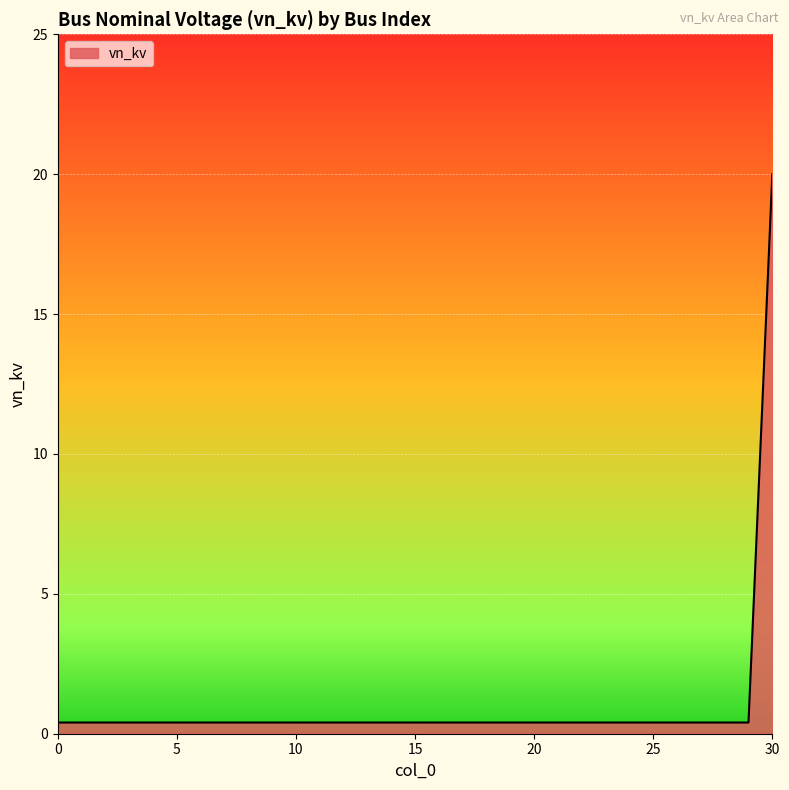

What is the sum of all values?

32.0